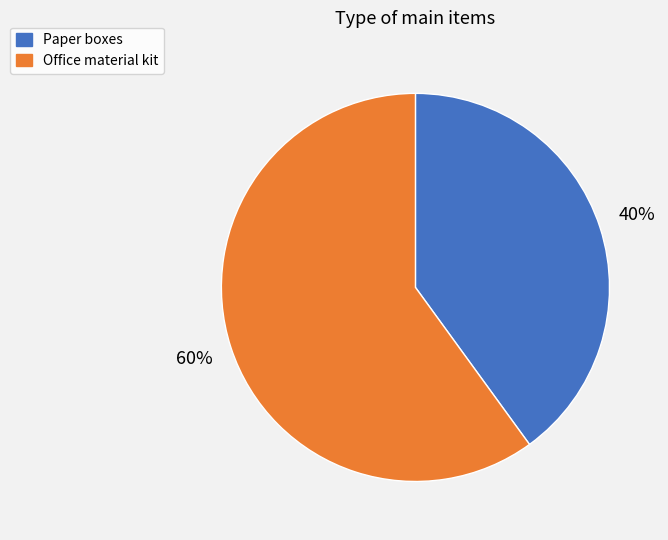

To the nearest percent, what is the average slice percentage?

50%